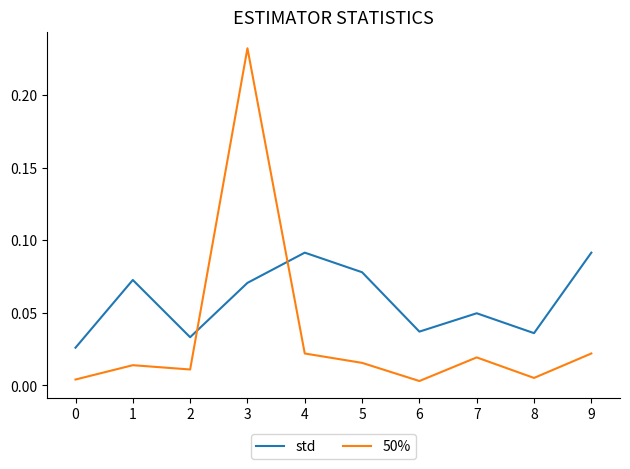

Rank the series by their maximum value, from highest to lowest.

50%, std